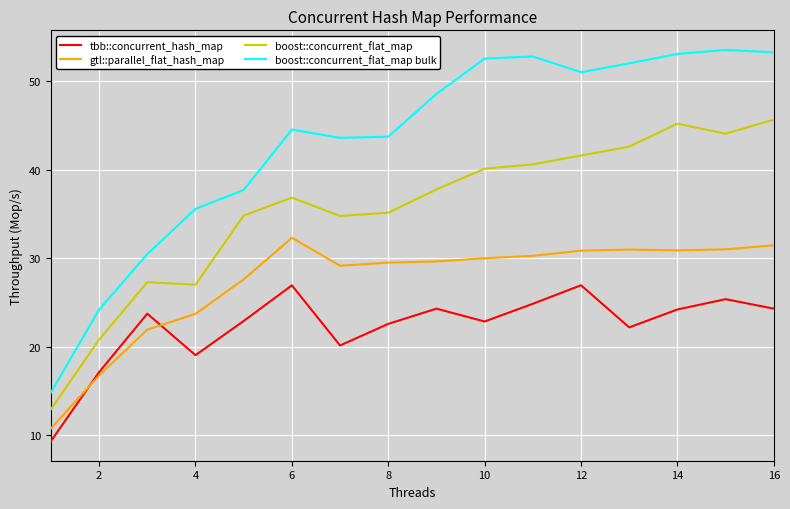

What is the smallest value displayed?

9.3